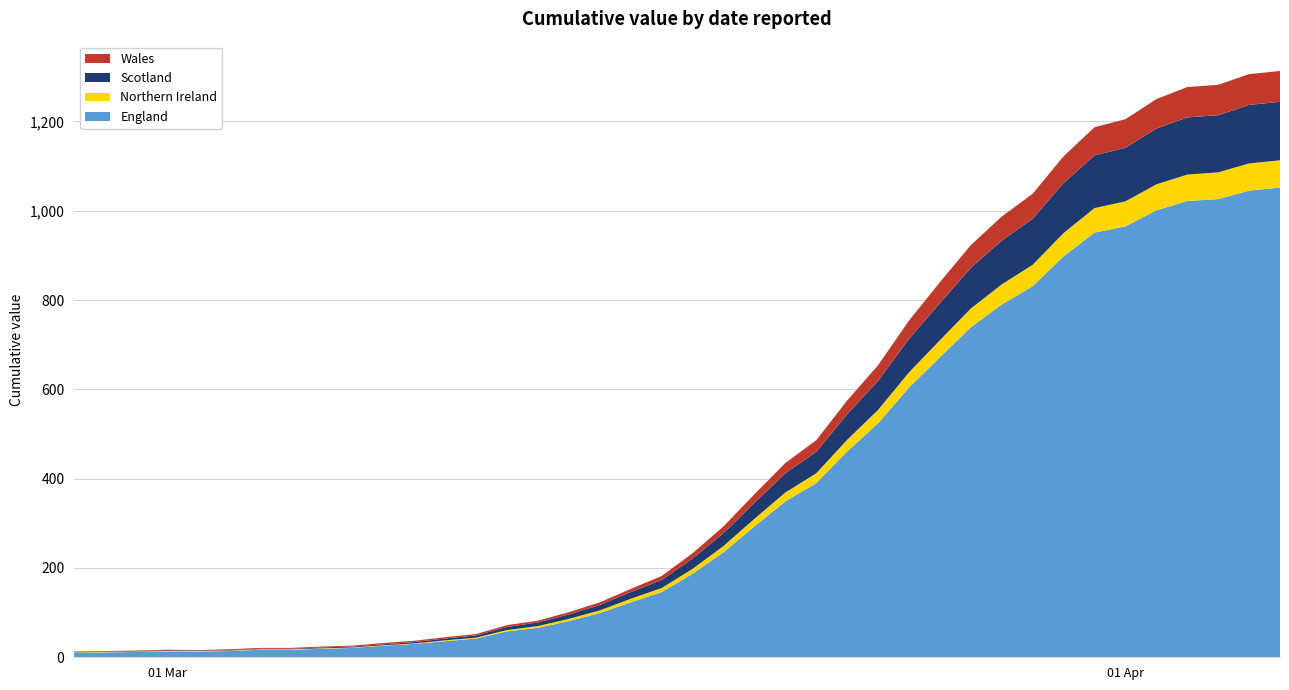

Reading left to right, list all the values displayed in this chart.

England: 2020-02-27=10	2020-02-28=11	2020-02-29=12	2020-03-01=13	2020-03-02=13	2020-03-03=14	2020-03-04=17	2020-03-05=17	2020-03-06=19	2020-03-07=21	2020-03-08=26	2020-03-09=30	2020-03-10=36	2020-03-11=42	2020-03-12=58	2020-03-13=66	2020-03-14=81	2020-03-15=99	2020-03-16=123	2020-03-17=146	2020-03-18=187	2020-03-19=235	2020-03-20=293	2020-03-21=349	2020-03-22=390	2020-03-23=461	2020-03-24=524	2020-03-25=604	2020-03-26=672	2020-03-27=739	2020-03-28=790	2020-03-29=831	2020-03-30=898	2020-03-31=951	2020-04-01=965	2020-04-02=1001	2020-04-03=1022	2020-04-04=1026	2020-04-05=1045	2020-04-06=1052
Northern Ireland: 2020-02-27=1	2020-02-28=1	2020-02-29=1	2020-03-01=1	2020-03-02=1	2020-03-03=1	2020-03-04=1	2020-03-05=1	2020-03-06=1	2020-03-07=1	2020-03-08=1	2020-03-09=1	2020-03-10=2	2020-03-11=2	2020-03-12=3	2020-03-13=4	2020-03-14=5	2020-03-15=6	2020-03-16=8	2020-03-17=9	2020-03-18=11	2020-03-19=14	2020-03-20=17	2020-03-21=20	2020-03-22=22	2020-03-23=26	2020-03-24=30	2020-03-25=34	2020-03-26=38	2020-03-27=42	2020-03-28=45	2020-03-29=48	2020-03-30=52	2020-03-31=55	2020-04-01=56	2020-04-02=58	2020-04-03=59	2020-04-04=60	2020-04-05=61	2020-04-06=61
Scotland: 2020-02-27=1	2020-02-28=1	2020-02-29=1	2020-03-01=1	2020-03-02=1	2020-03-03=1	2020-03-04=1	2020-03-05=1	2020-03-06=2	2020-03-07=2	2020-03-08=2	2020-03-09=3	2020-03-10=4	2020-03-11=5	2020-03-12=7	2020-03-13=8	2020-03-14=10	2020-03-15=12	2020-03-16=15	2020-03-17=18	2020-03-18=23	2020-03-19=29	2020-03-20=36	2020-03-21=43	2020-03-22=48	2020-03-23=57	2020-03-24=65	2020-03-25=75	2020-03-26=83	2020-03-27=91	2020-03-28=98	2020-03-29=103	2020-03-30=112	2020-03-31=118	2020-04-01=120	2020-04-02=125	2020-04-03=128	2020-04-04=128	2020-04-05=131	2020-04-06=131
Wales: 2020-02-27=1	2020-02-28=1	2020-02-29=1	2020-03-01=2	2020-03-02=1	2020-03-03=2	2020-03-04=2	2020-03-05=2	2020-03-06=2	2020-03-07=2	2020-03-08=3	2020-03-09=3	2020-03-10=3	2020-03-11=3	2020-03-12=4	2020-03-13=4	2020-03-14=5	2020-03-15=6	2020-03-16=7	2020-03-17=9	2020-03-18=12	2020-03-19=15	2020-03-20=19	2020-03-21=23	2020-03-22=26	2020-03-23=31	2020-03-24=35	2020-03-25=41	2020-03-26=47	2020-03-27=51	2020-03-28=54	2020-03-29=56	2020-03-30=60	2020-03-31=63	2020-04-01=64	2020-04-02=66	2020-04-03=68	2020-04-04=68	2020-04-05=69	2020-04-06=69